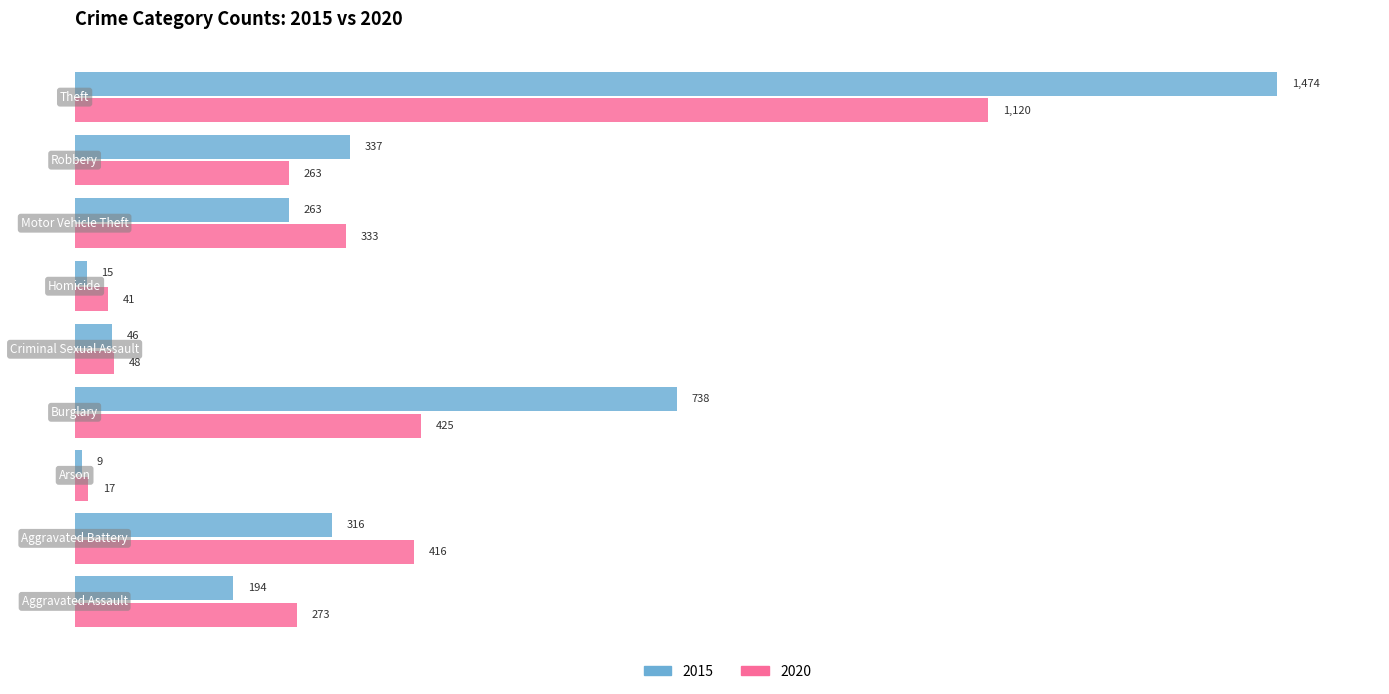

What is the minimum value shown in the chart?

9